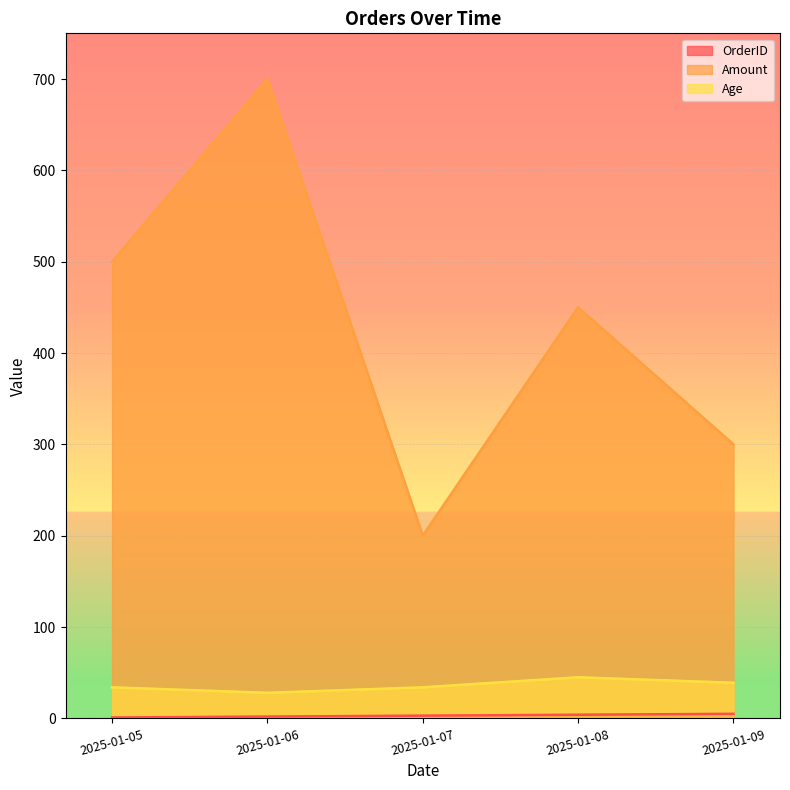

How many lines are shown in the chart?

3